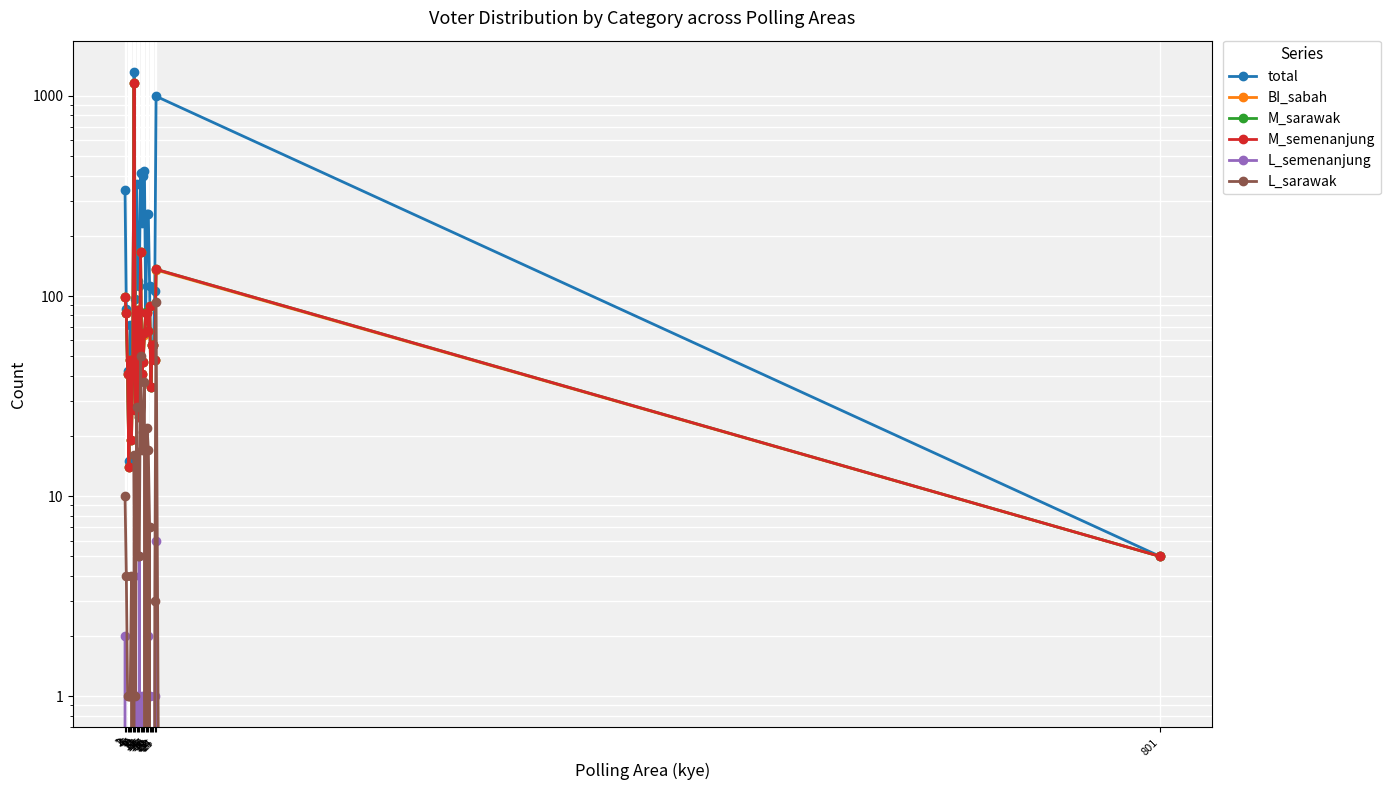

Reading left to right, transcribe all the data shown in this chart.

total: 340	86	42	15	72	52	50	1319	97	364	119	112	413	233	400	420	83	258	257	112	35	57	57	106	996	5
BI_sabah: 99	82	41	14	48	19	48	1160	27	28	85	29	166	41	47	64	83	83	67	89	35	57	57	48	135	5
M_sarawak: 99	82	41	14	48	19	48	1159	27	28	85	25	166	41	47	65	83	83	67	89	35	57	57	48	136	5
M_semenanjung: 99	82	41	14	48	19	48	1159	27	28	85	25	166	41	47	65	82	82	67	89	35	57	57	48	136	5
L_semenanjung: 2	0	0	0	0	0	0	4	0	1	0	5	0	1	0	0	1	1	2	1	0	0	0	1	6	0
L_sarawak: 10	4	1	1	1	4	0	16	1	28	5	5	50	17	21	37	0	22	17	7	0	0	0	3	93	0